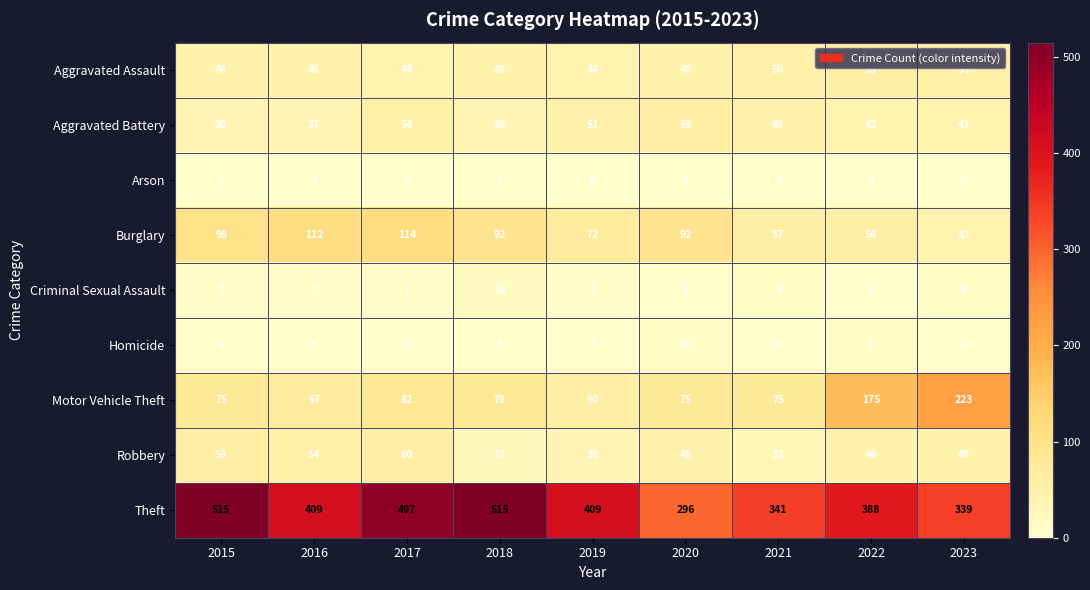

Which category has the highest value in the Aggravated Assault series?

2022